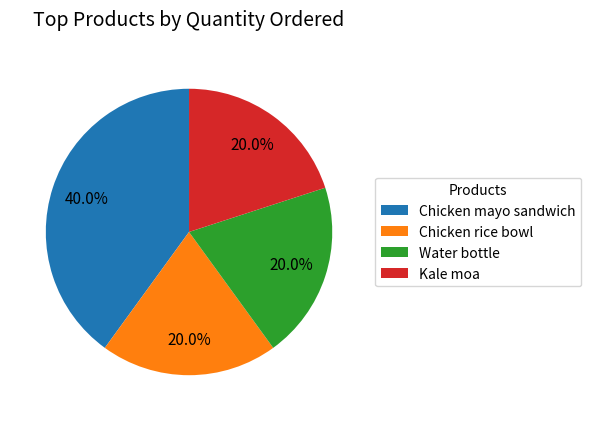

Is there a majority slice in this chart?

No